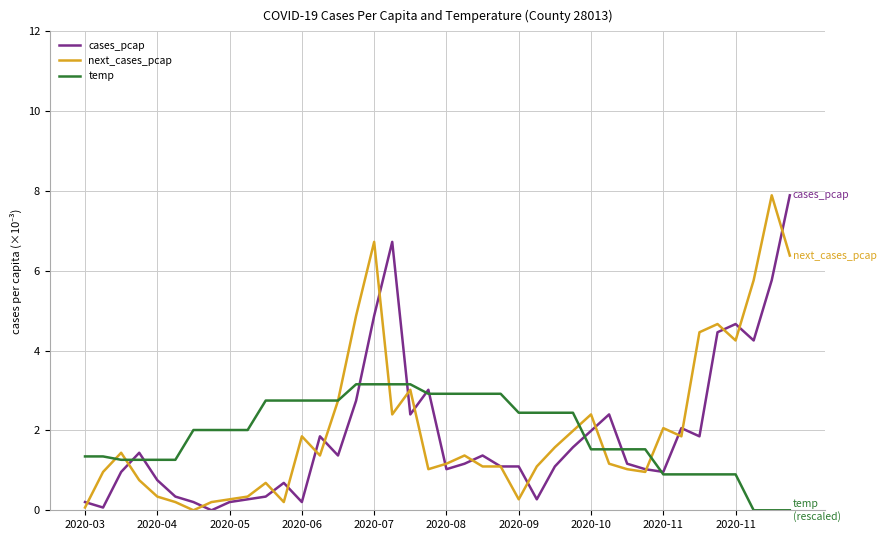

What are all the series names shown in the legend?

cases_pcap, next_cases_pcap, temp